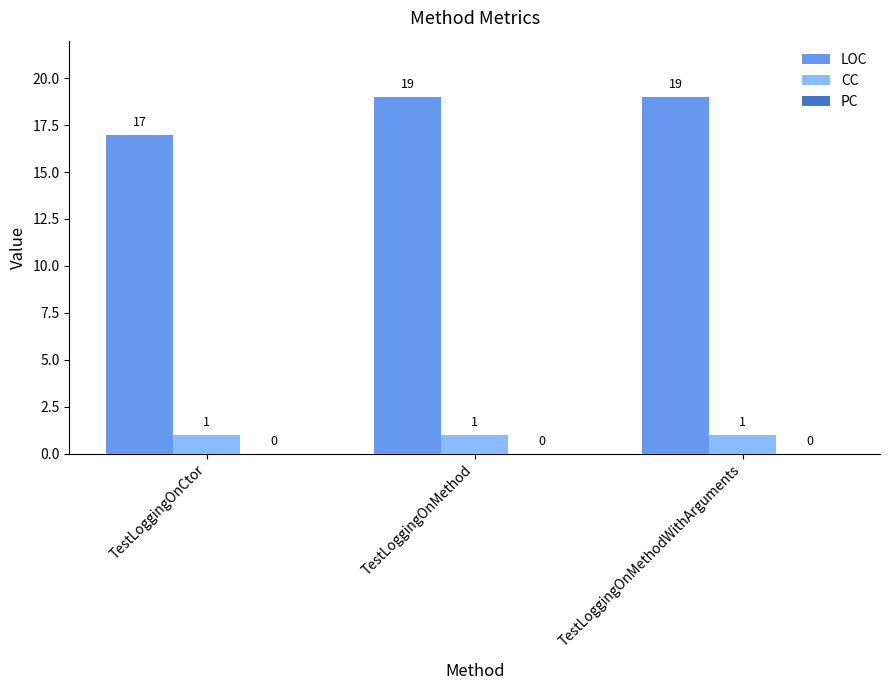

Rank the series by their maximum value, from lowest to highest.

CC, LOC